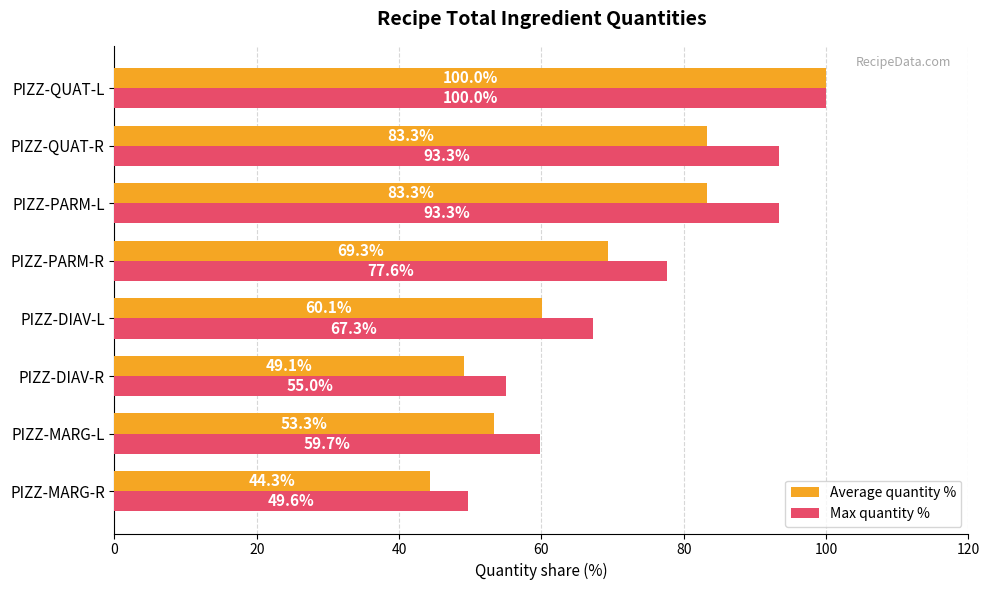

How many categories are shown in the chart?

8